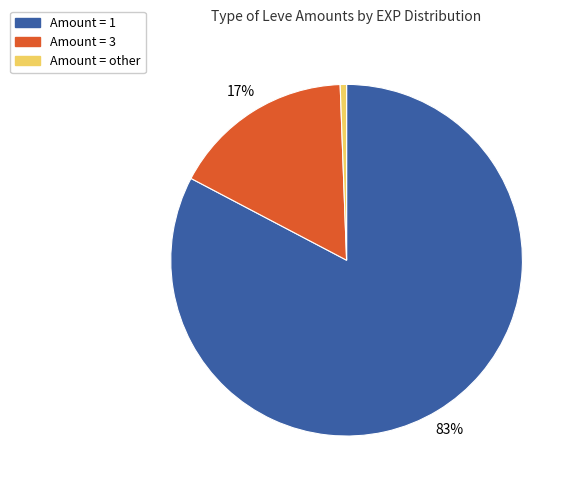

Is the sum of Amount = 3 and Amount = 1 greater than half?

Yes